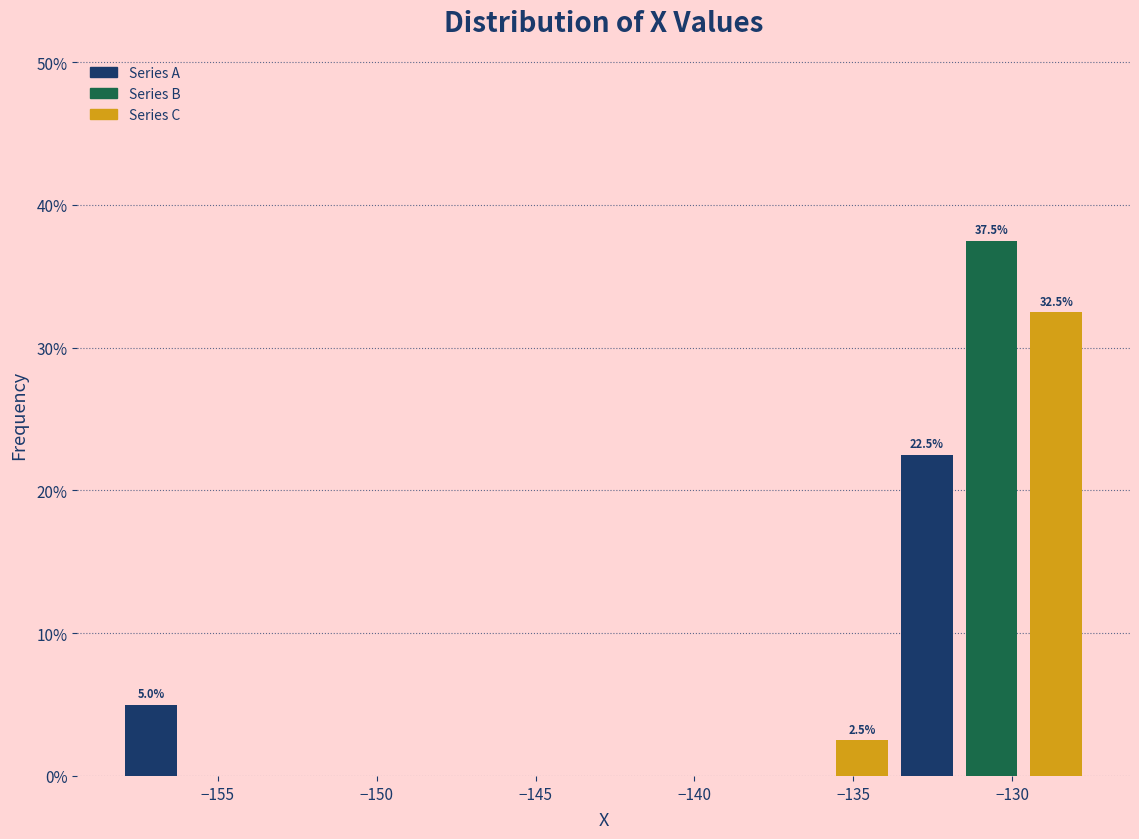

Over which range of the x-axis is the bar tallest?

-131.5 to -129.5